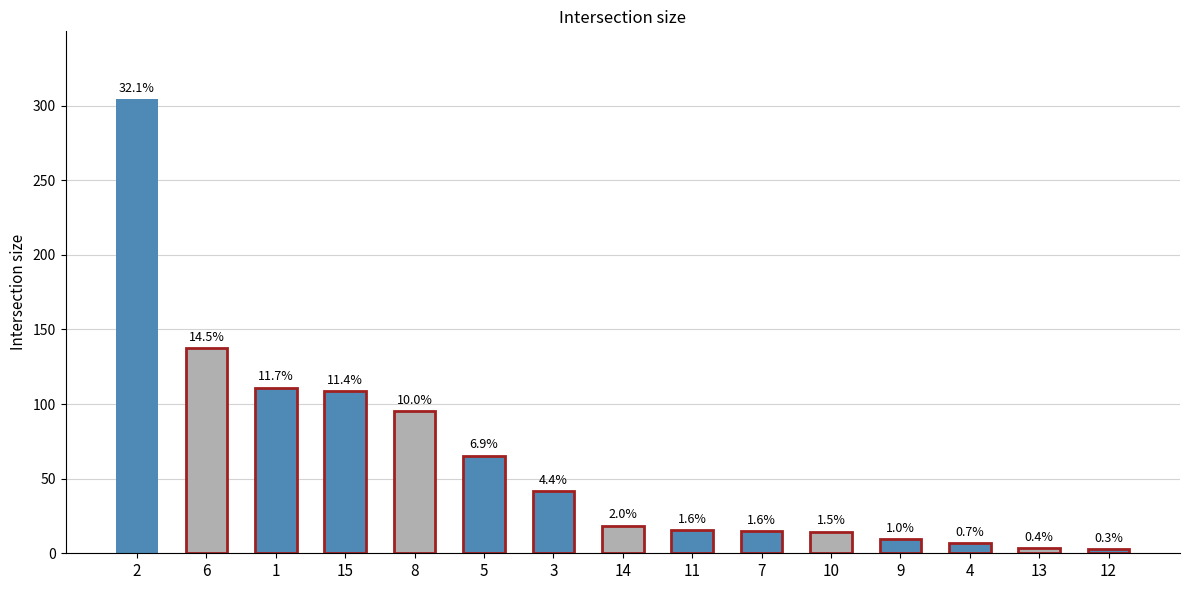

What is the smallest value displayed?

2.6